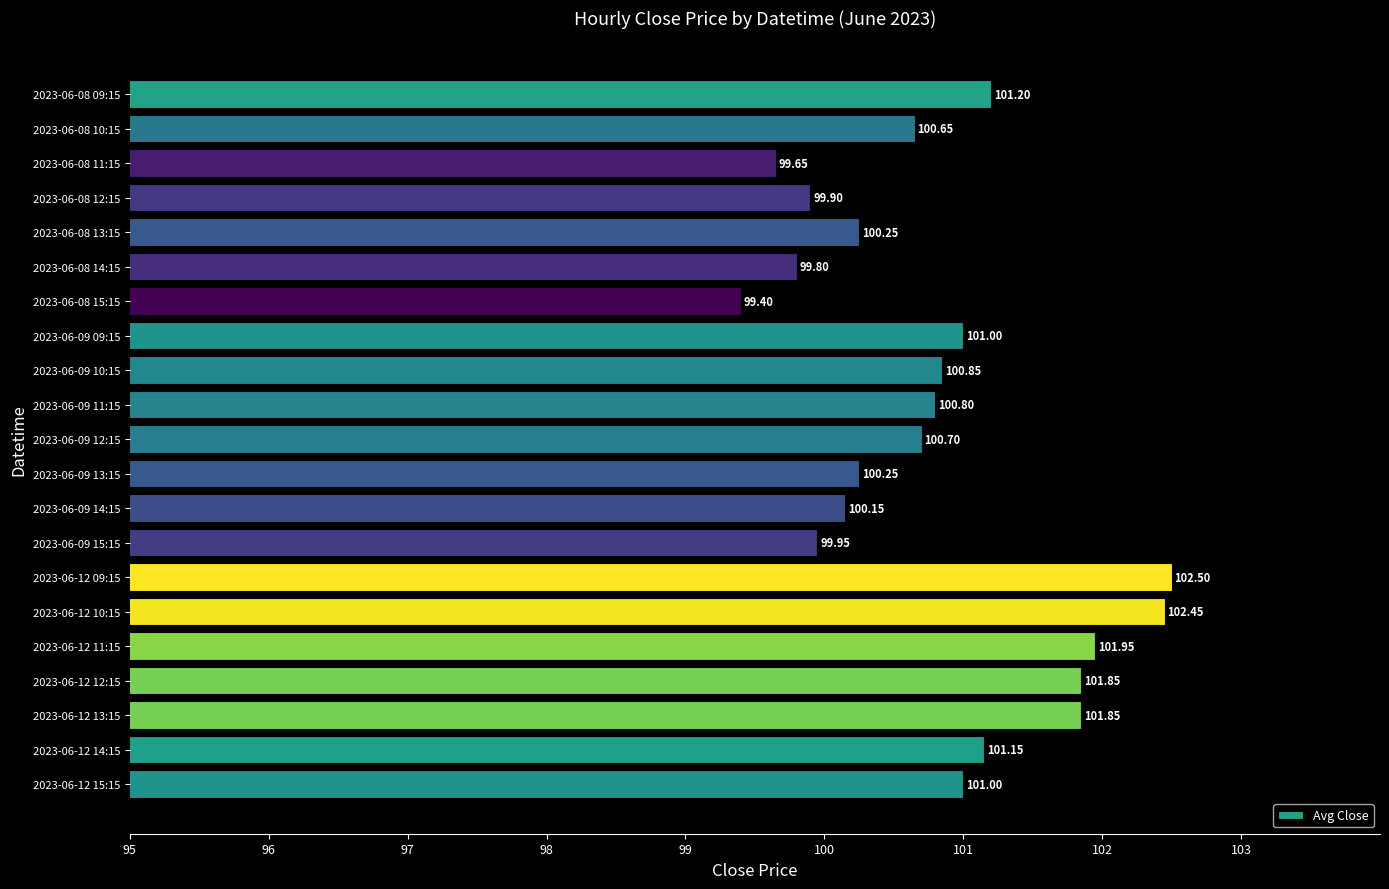

What is the difference between the values at 2023-06-12 14:15 and 2023-06-09 13:15?

0.9